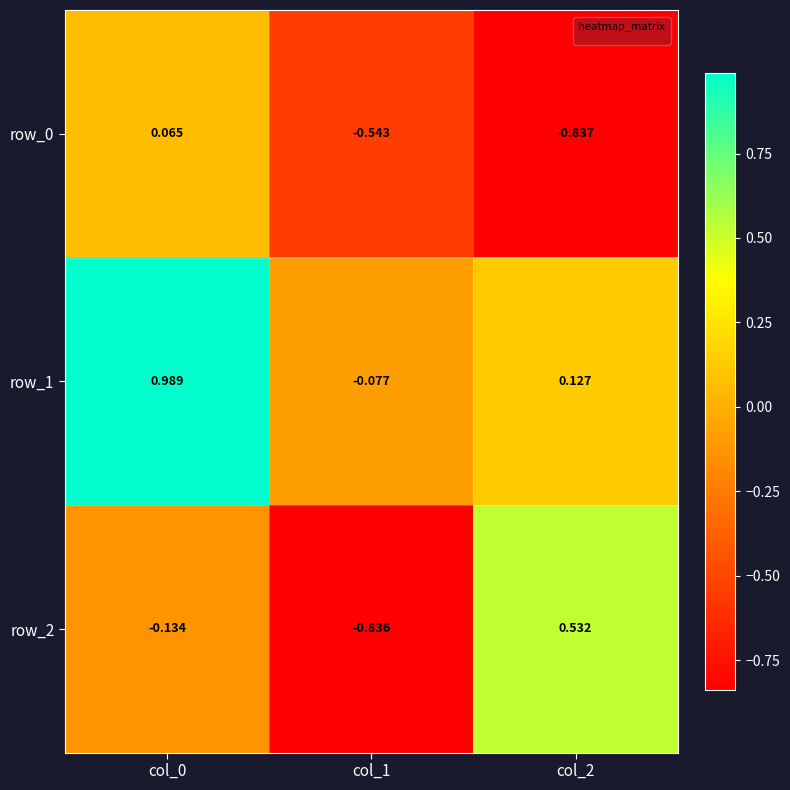

At which category is the sum across all series the highest?

col_0